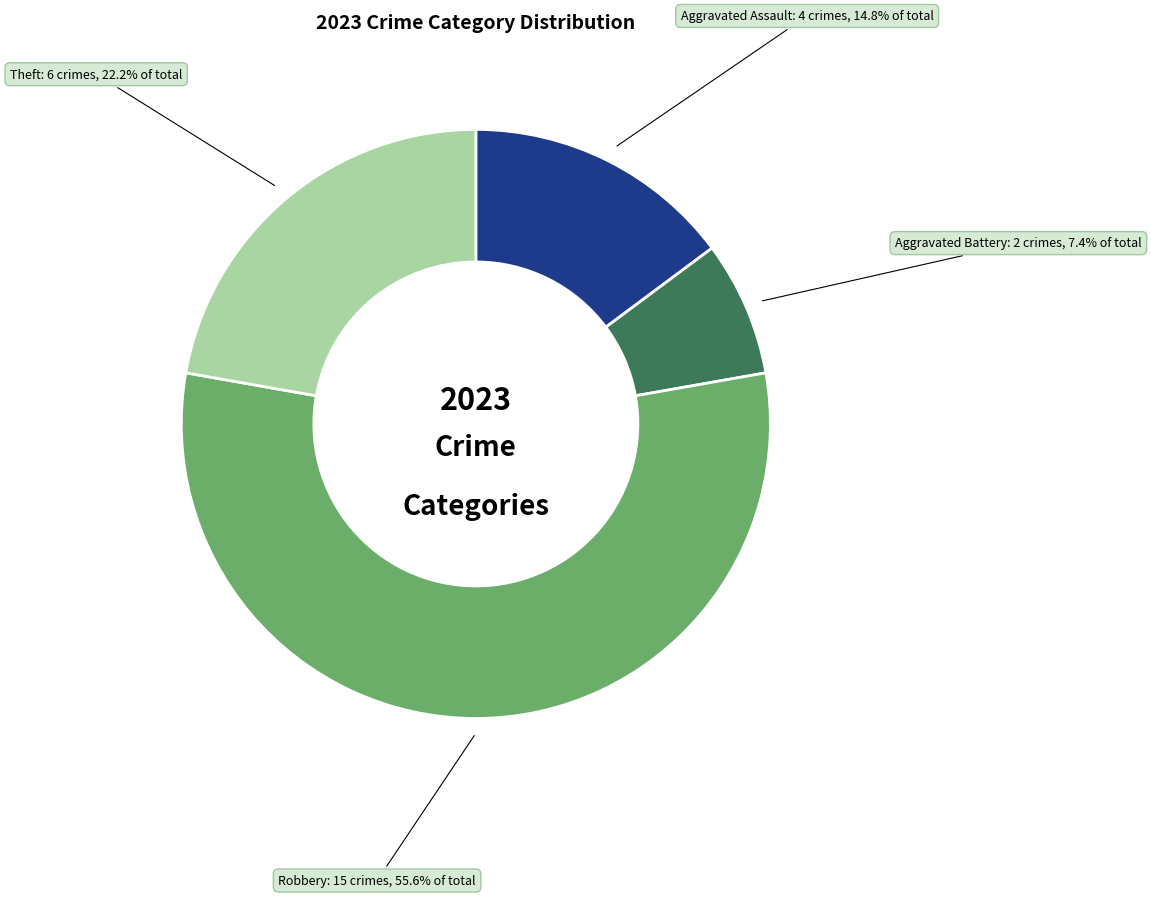

Approximately how many times larger is the value at Aggravated Battery compared to Theft?

0.3